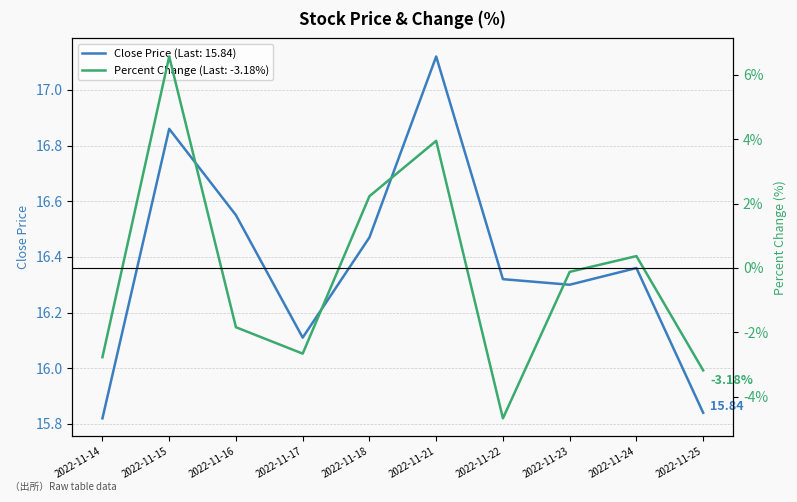

Does the chart display data point markers on the line(s)?

No